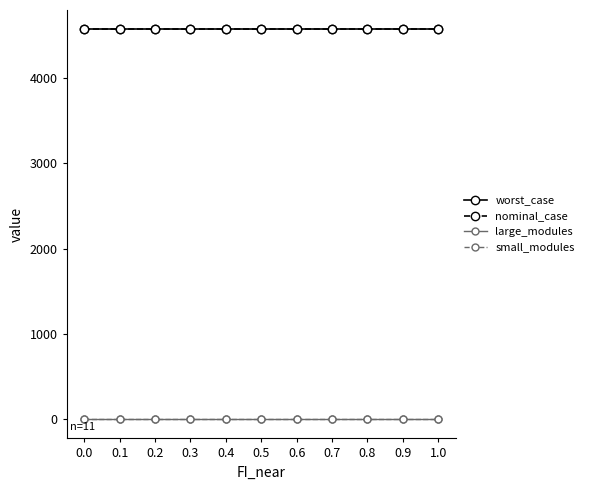

Does the chart have visible grid lines?

No